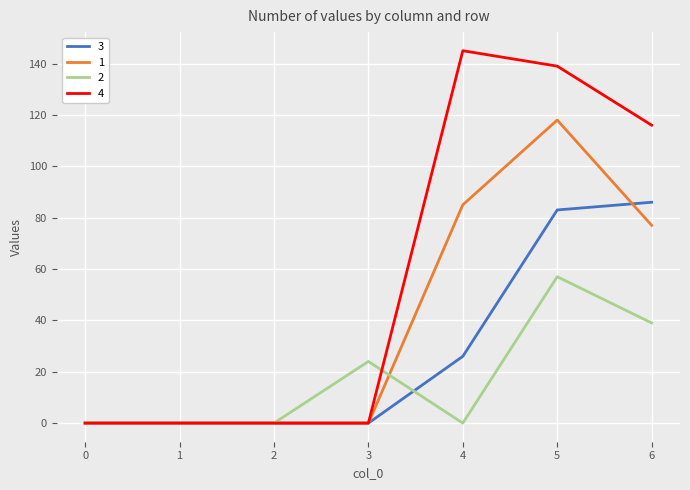

What value does the 1 series have at 6?

77